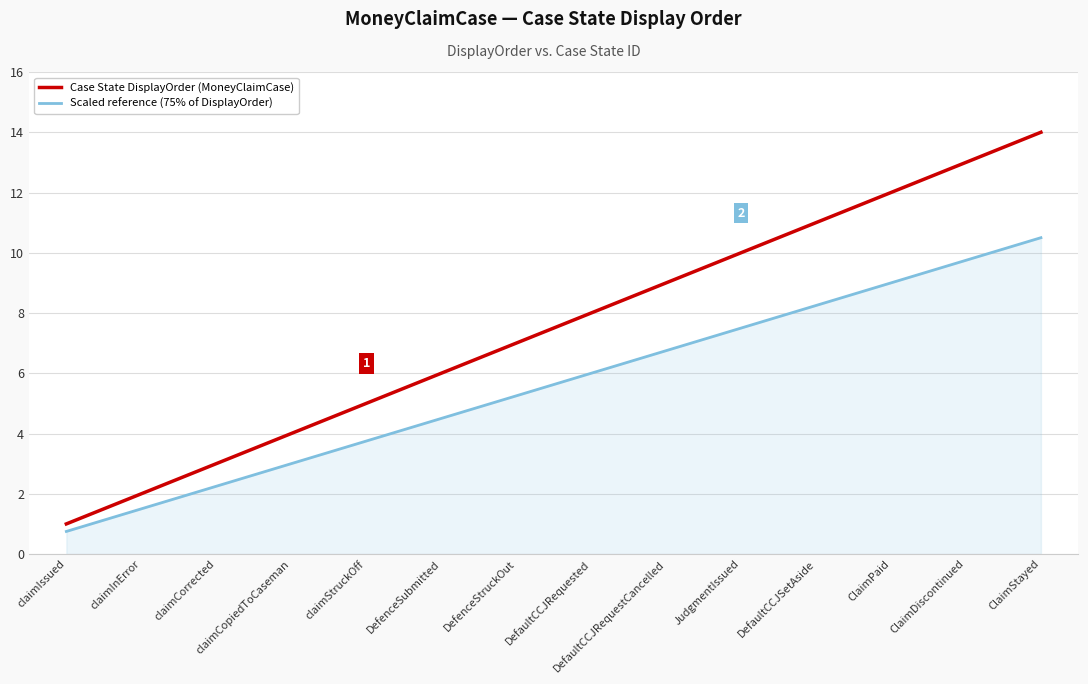

True or false: Case State DisplayOrder (MoneyClaimCase) and Scaled reference (75% of DisplayOrder) cross at least once.

False